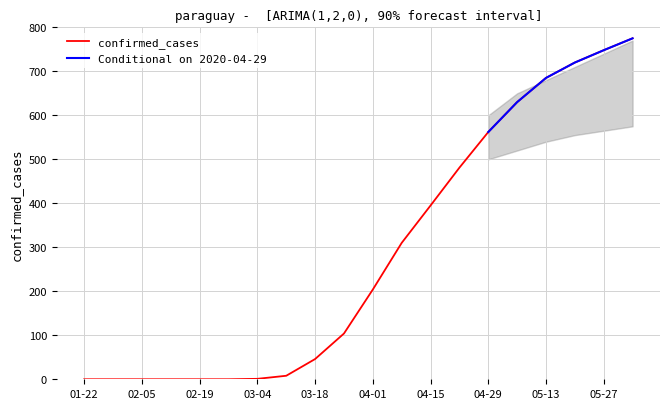

Which has a higher value, 2020-03-11 or 2020-03-25?

2020-03-25